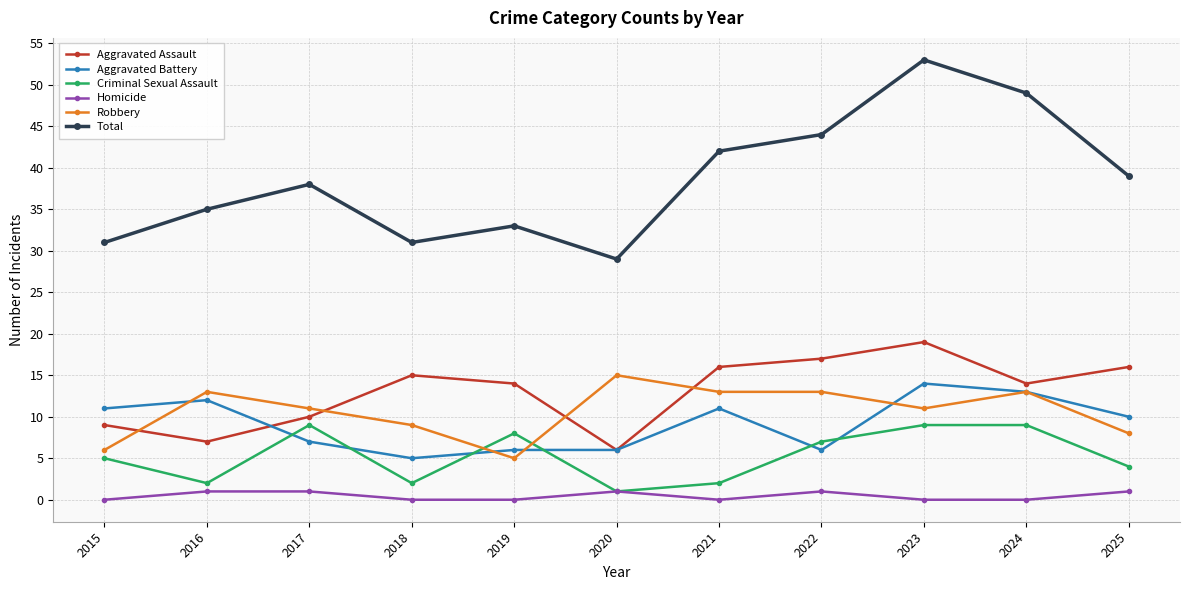

What value does the Criminal Sexual Assault series have at 2022?

7